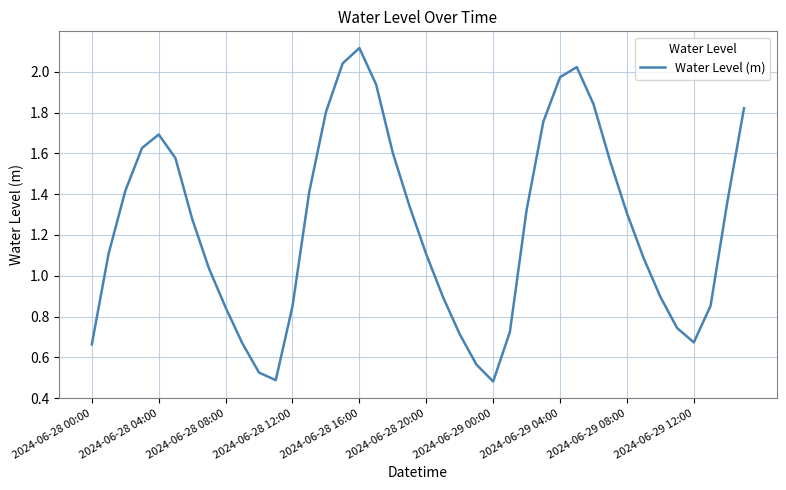

True or false: the data has more than 0 interior local peaks.

True